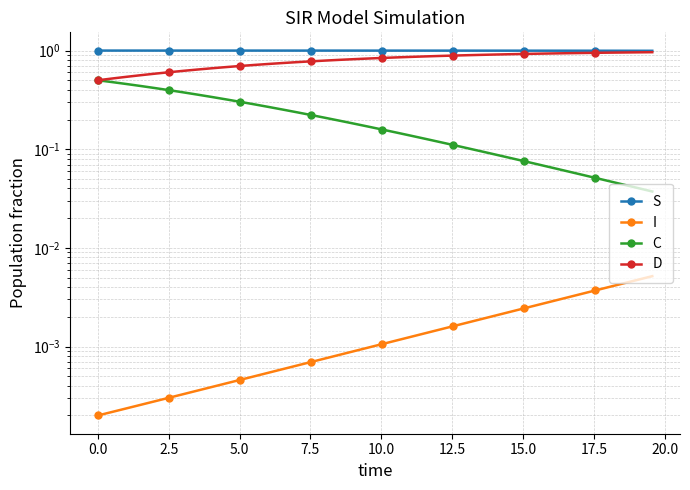

List the series in order of their overall mean, highest first.

S, D, C, I